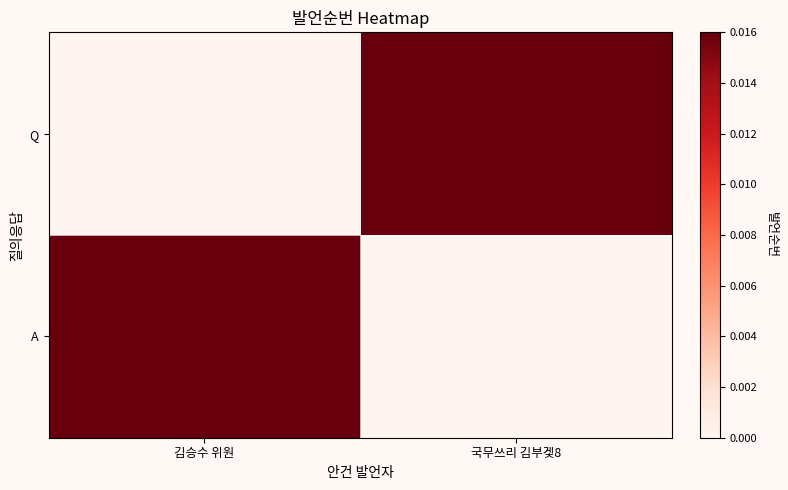

Which has a higher value, 국무쓰리 김부겣8 or 김승수 위원?

국무쓰리 김부겣8